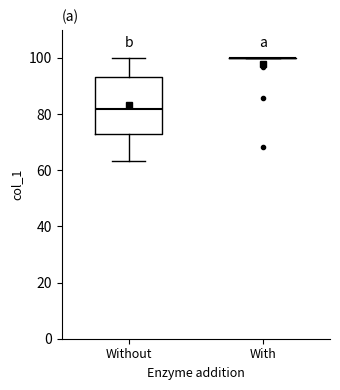

Reading left to right, transcribe this box plot: for each box, give where its median line is, the range the box spans, and where its two whiskers end, as read against the y-axis. The values are not printed on the chart, so give them approximately, as read against the axis.

Without: median 82, box 74 to 94, whiskers 64 to 100
With: box collapsed to a line at 100, whiskers 100 to 100